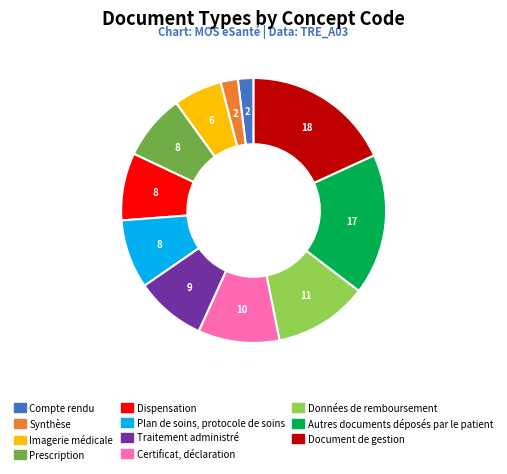

Which has a higher value, Synthèse or Données de remboursement?

Données de remboursement